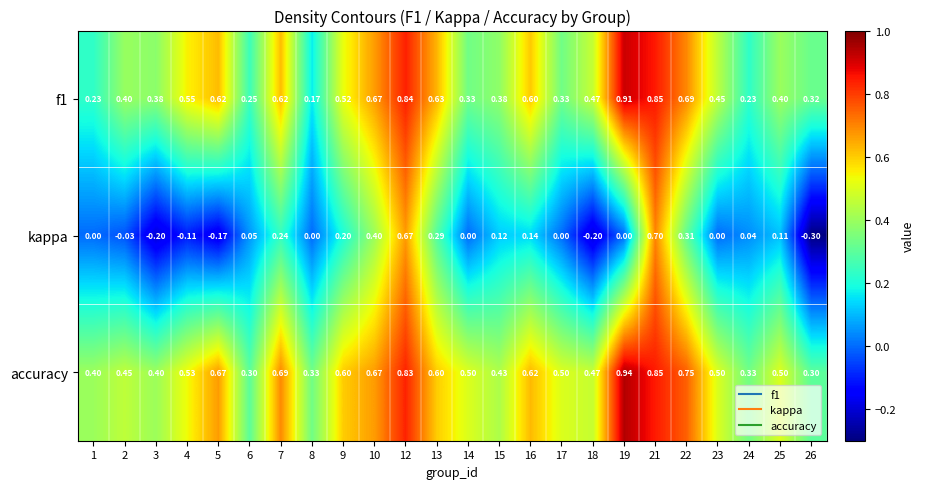

Is the value of f1 at 10 greater than the value of accuracy at 1?

Yes